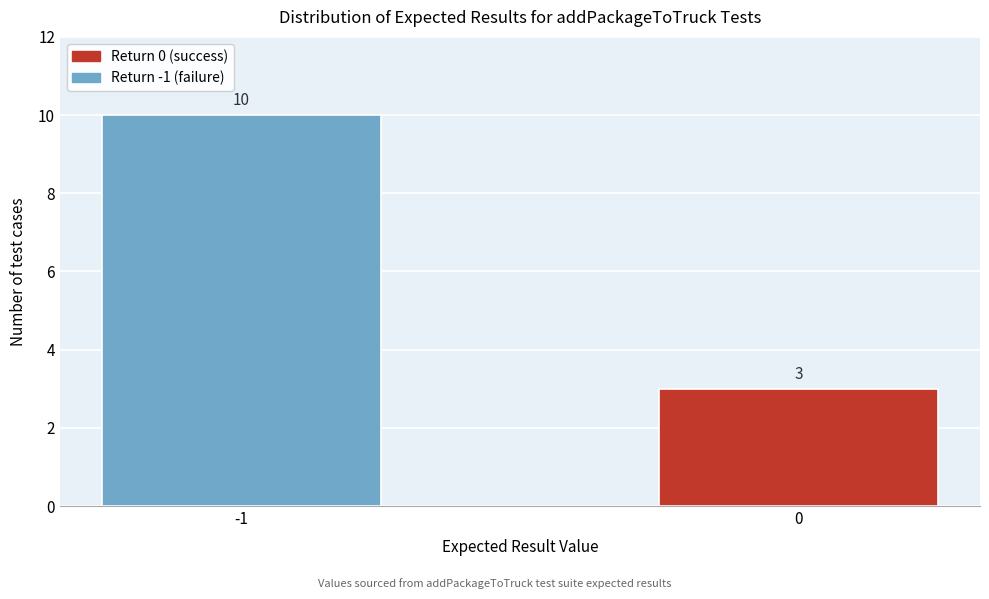

Reading right to left, what are all the values shown in this chart?

3	10